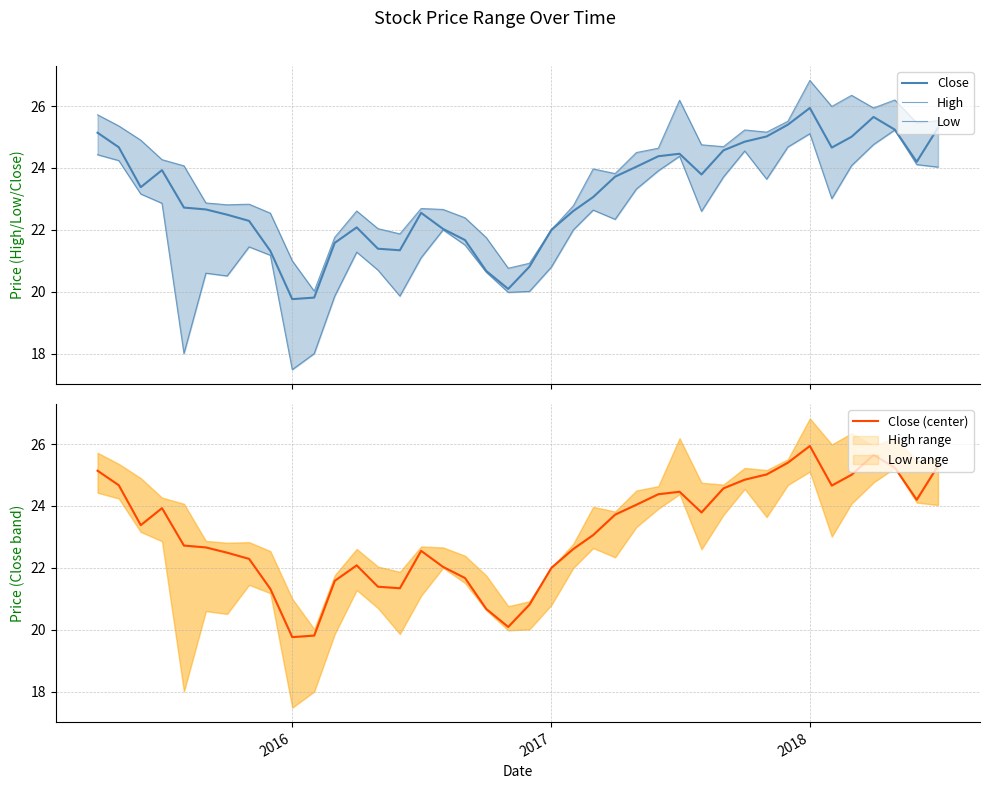

True or false: Low and Close (center) cross at least once.

False